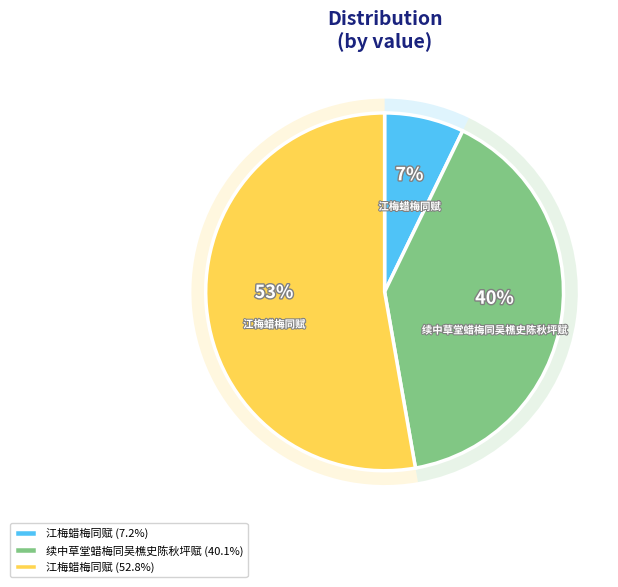

What portion of the pie excludes 江梅蜡梅同赋?

47.2%